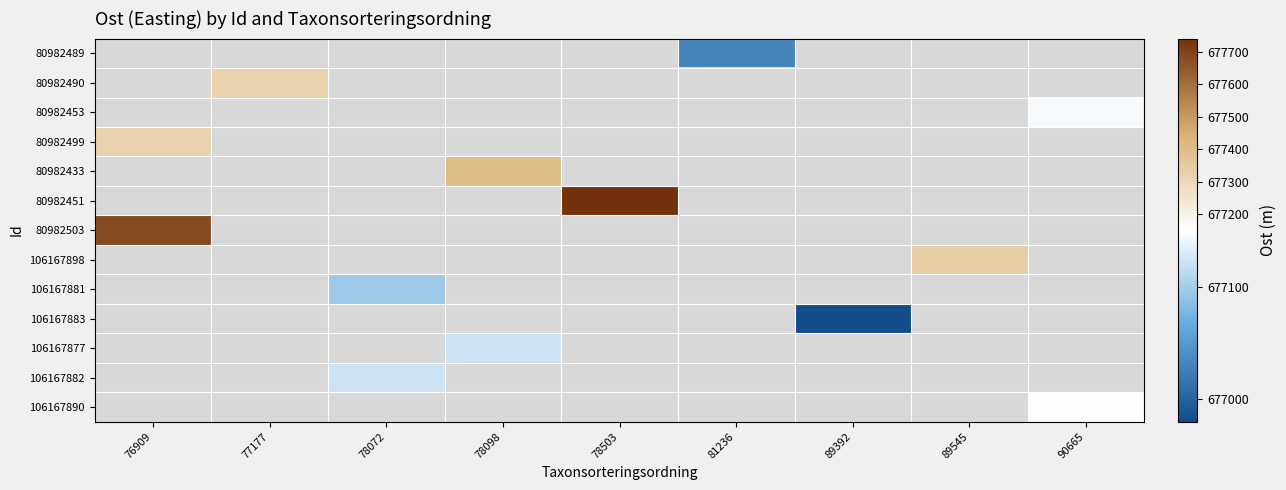

What is the greatest value displayed?

677741.0